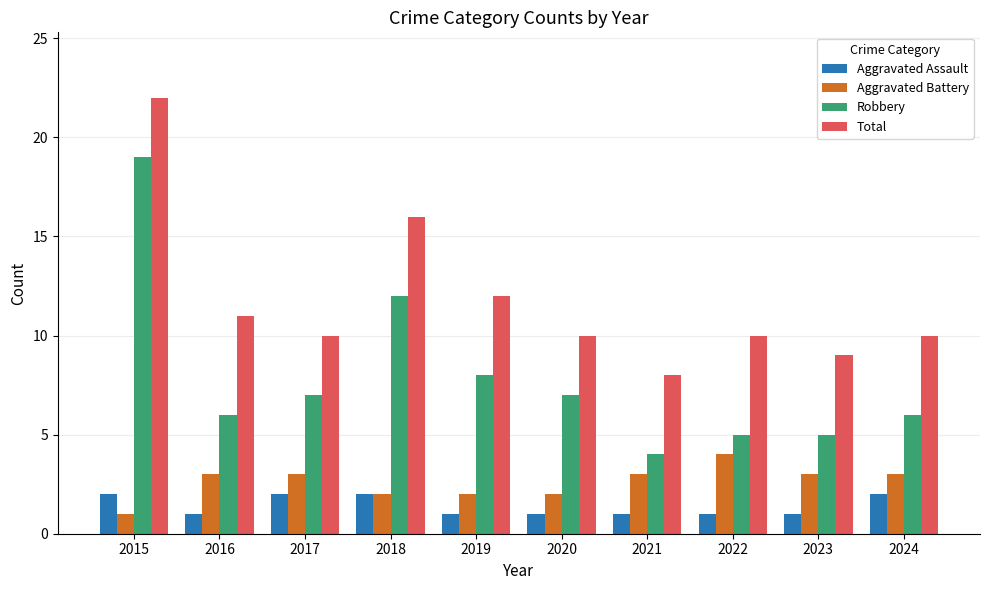

What is the difference between the highest and lowest values at 2015?

21